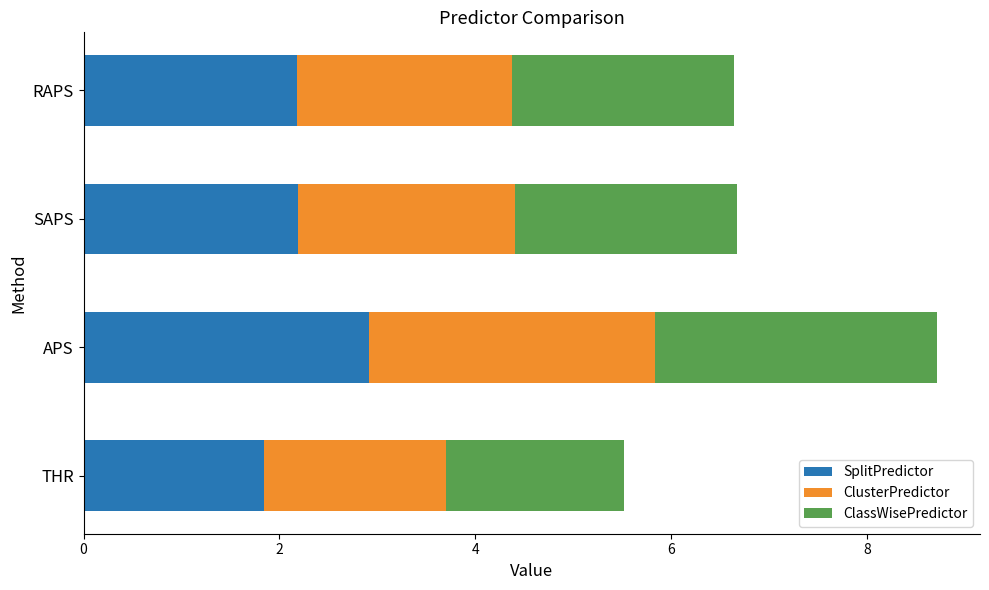

At which label does SplitPredictor reach its minimum?

THR